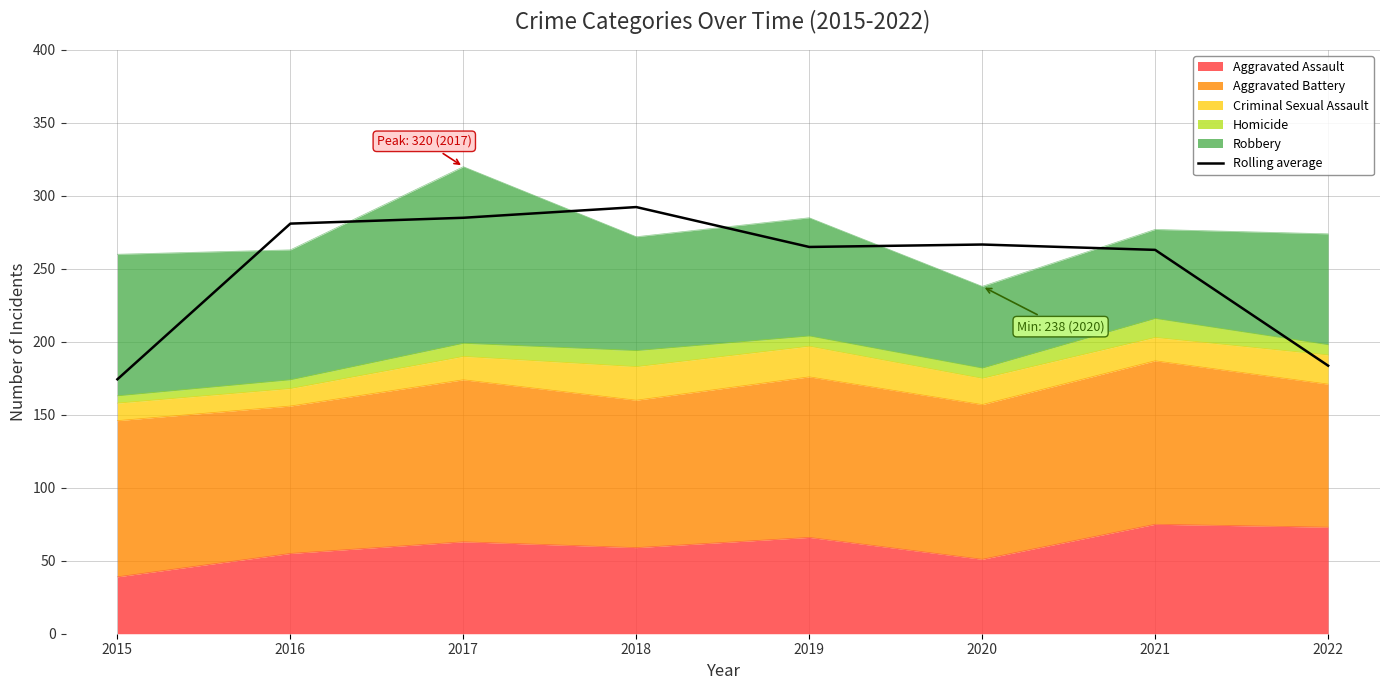

What is the change in value from 2018 to 2022?

-108.7